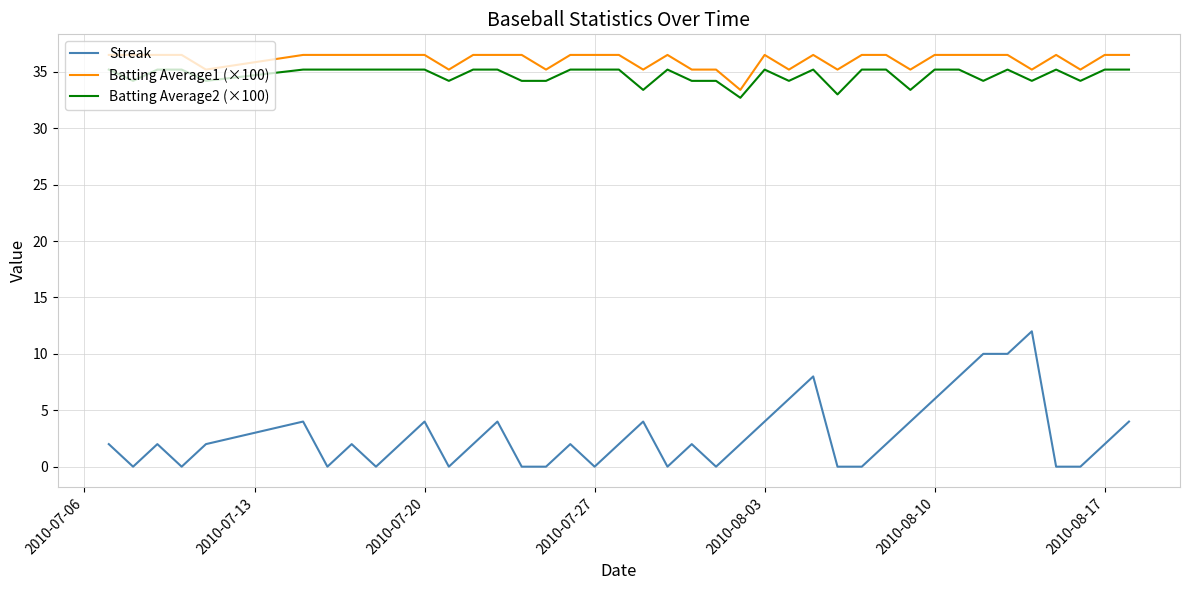

Count the number of data series in this chart.

3